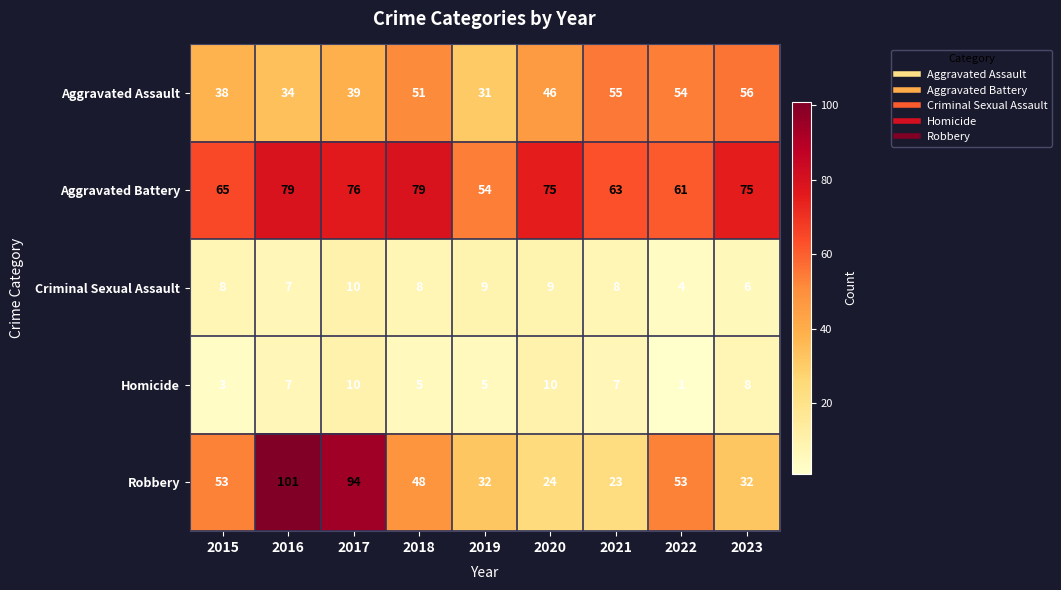

At which label does Robbery first exceed 48?

2015